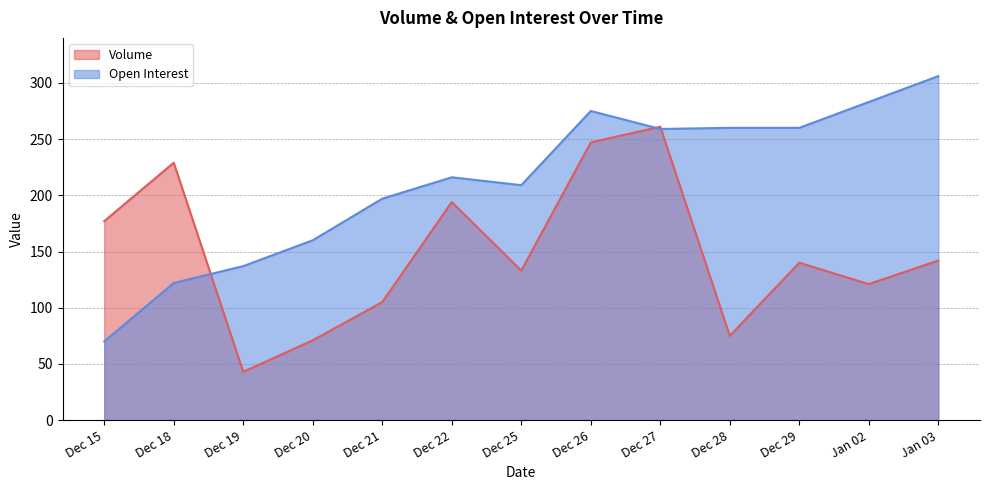

What is the label of the 3rd point from the right?

Dec 29